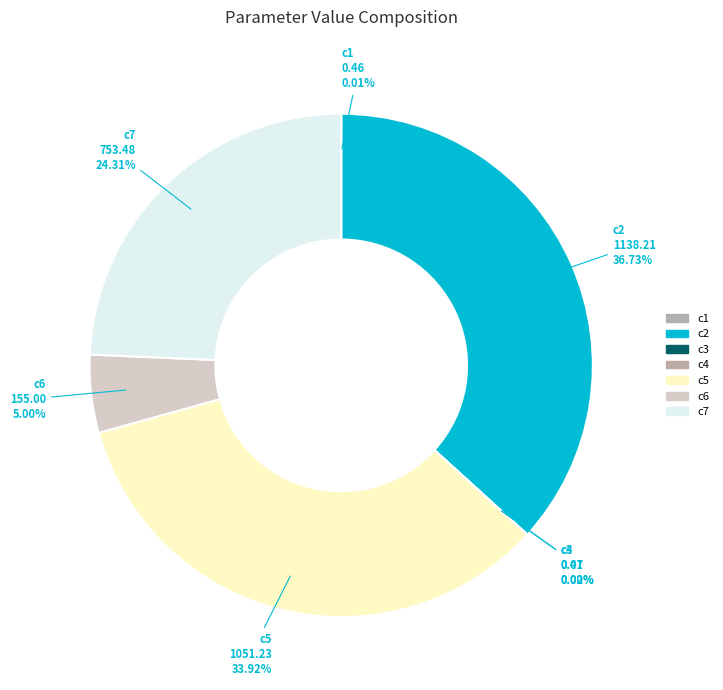

Is there any slice that represents more than half of the pie?

No